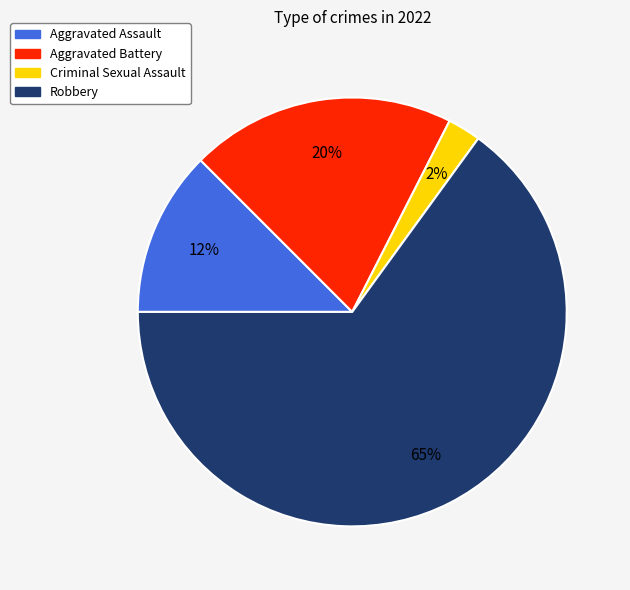

Rank the categories by value from lowest to highest.

Criminal Sexual Assault, Aggravated Assault, Aggravated Battery, Robbery